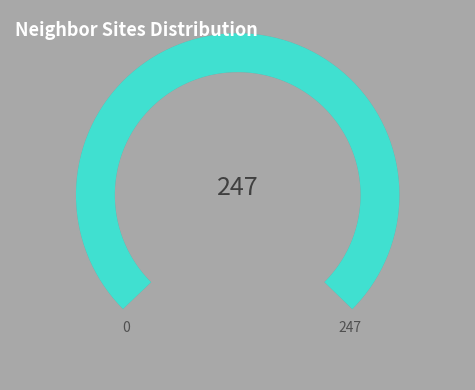

Is 8 the majority of the pie?

No